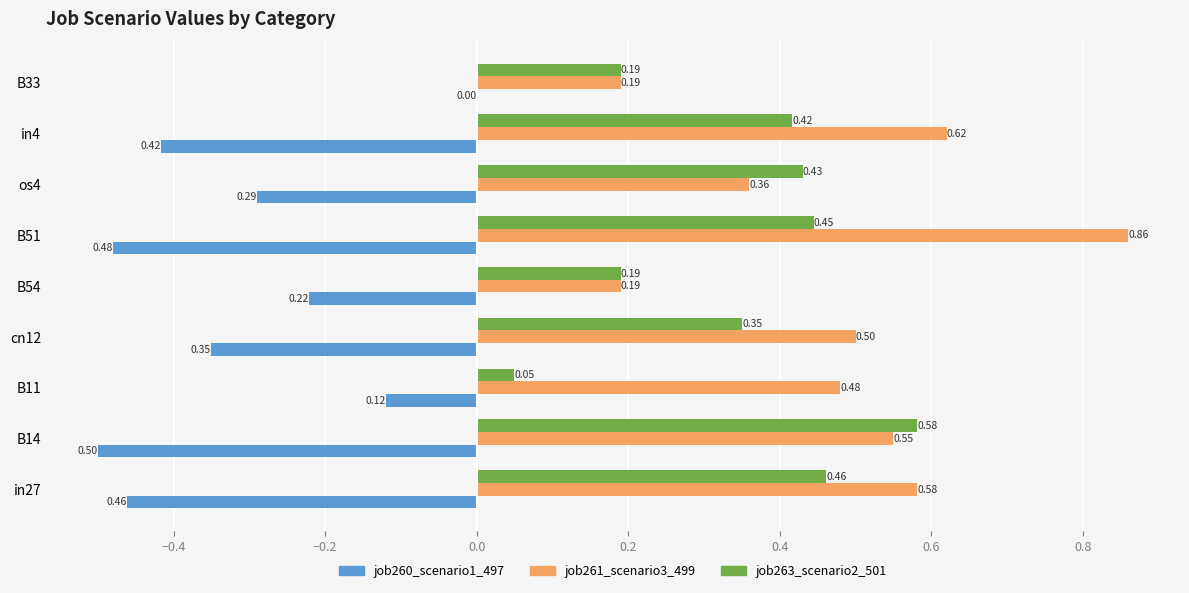

What is the sum of all job263_scenario2_501 values?

3.1